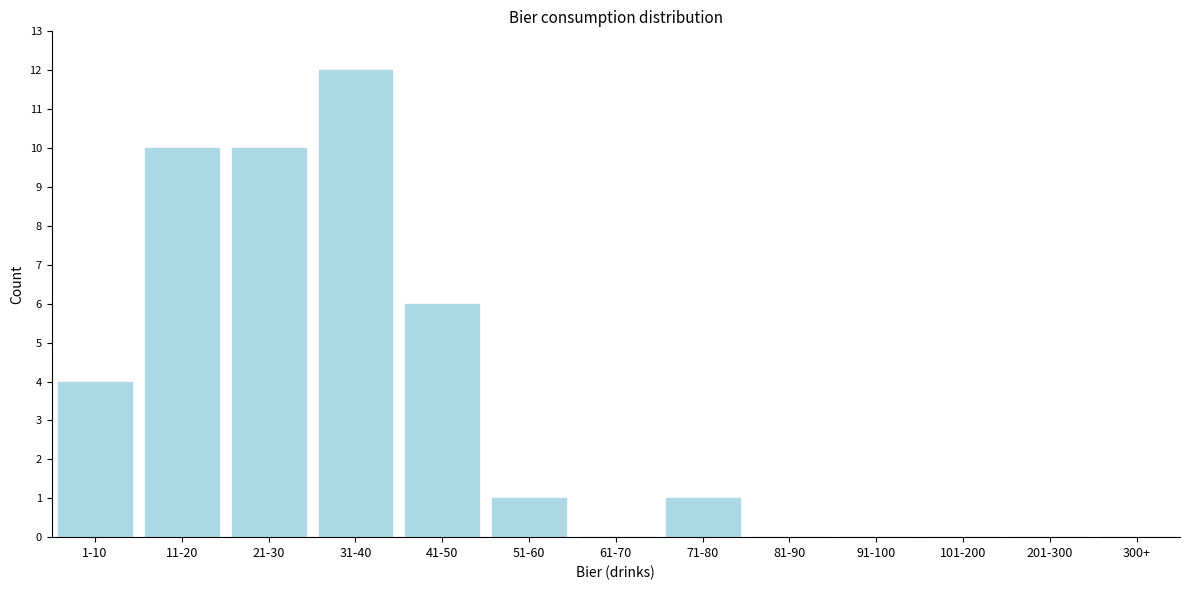

Reading left to right, list all the values displayed in this chart.

1-10=4	11-20=10	21-30=10	31-40=12	41-50=6	51-60=1	61-70=0	71-80=1	81-90=0	91-100=0	101-200=0	201-300=0	300+=0